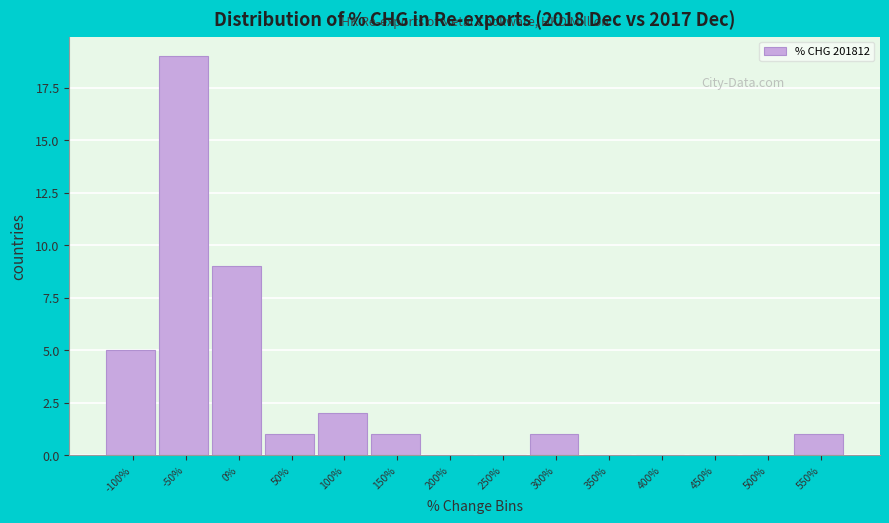

Reading right to left, what are all the values shown in this chart?

550%=1	500%=0	450%=0	400%=0	350%=0	300%=1	250%=0	200%=0	150%=1	100%=2	50%=1	0%=9	-50%=19	-100%=5